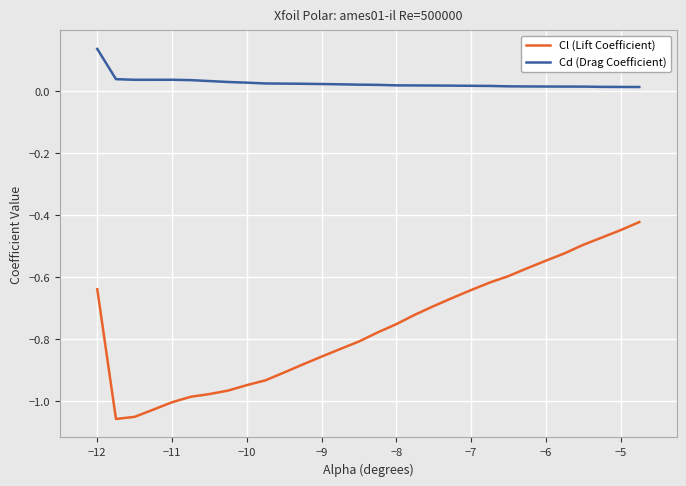

List the series in order of their overall mean, lowest first.

Cl (Lift Coefficient), Cd (Drag Coefficient)